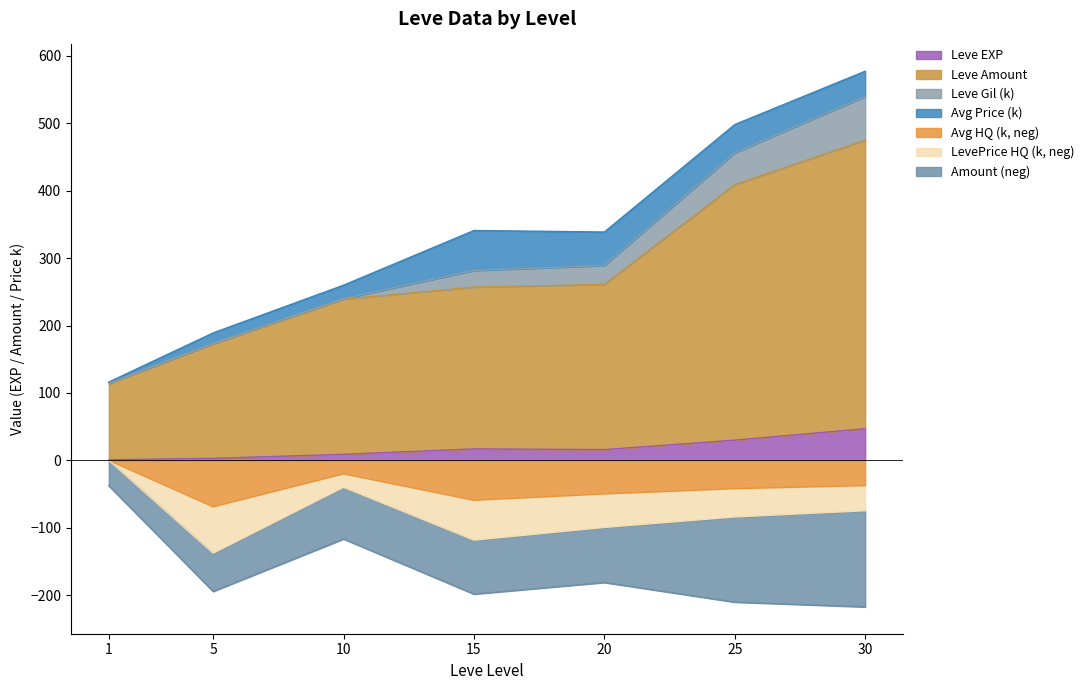

What is the lowest value of the LevePriceHQ series?

-137.8